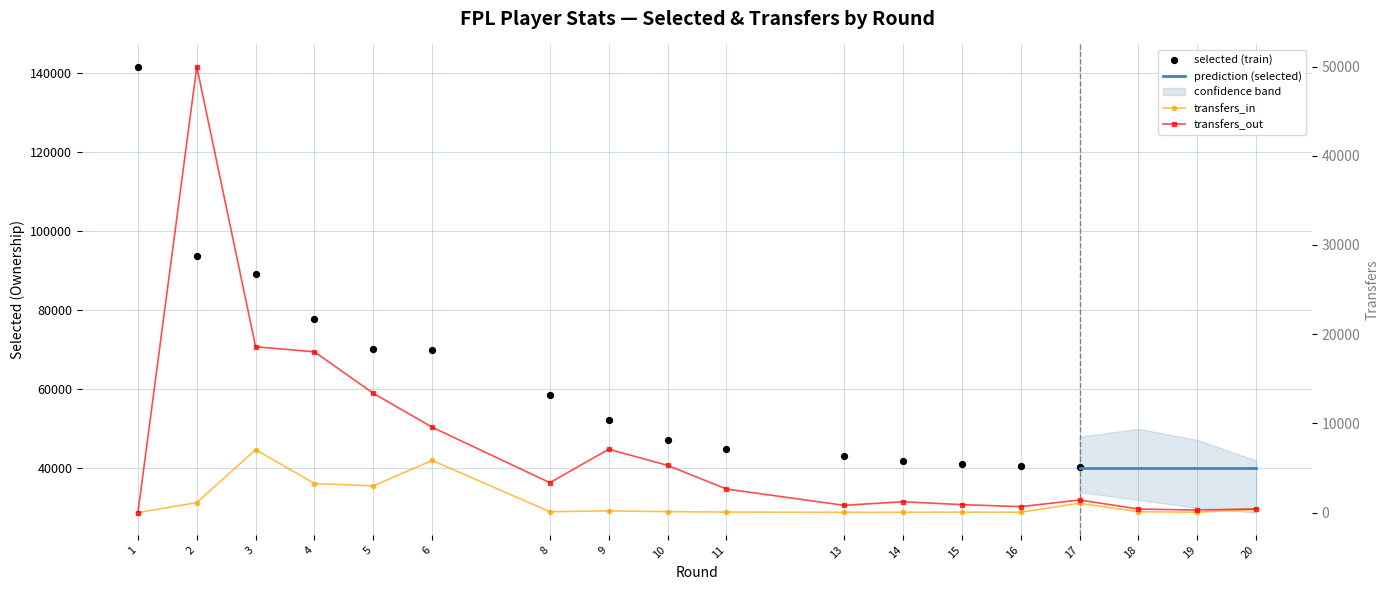

Is the value of transfers_in at 10 greater than the value of transfers_out at 2?

No